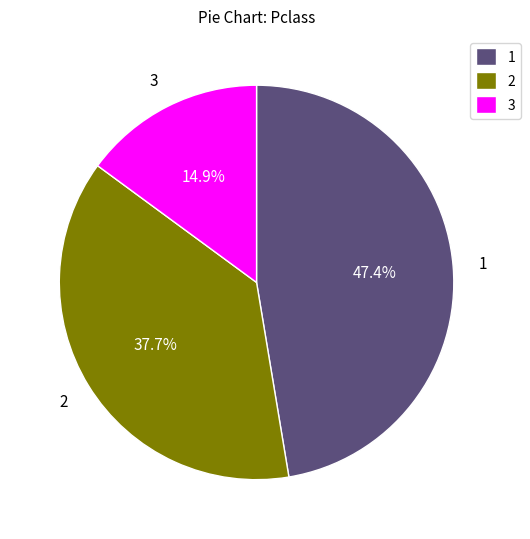

To the nearest percent, what is the average slice percentage?

33%